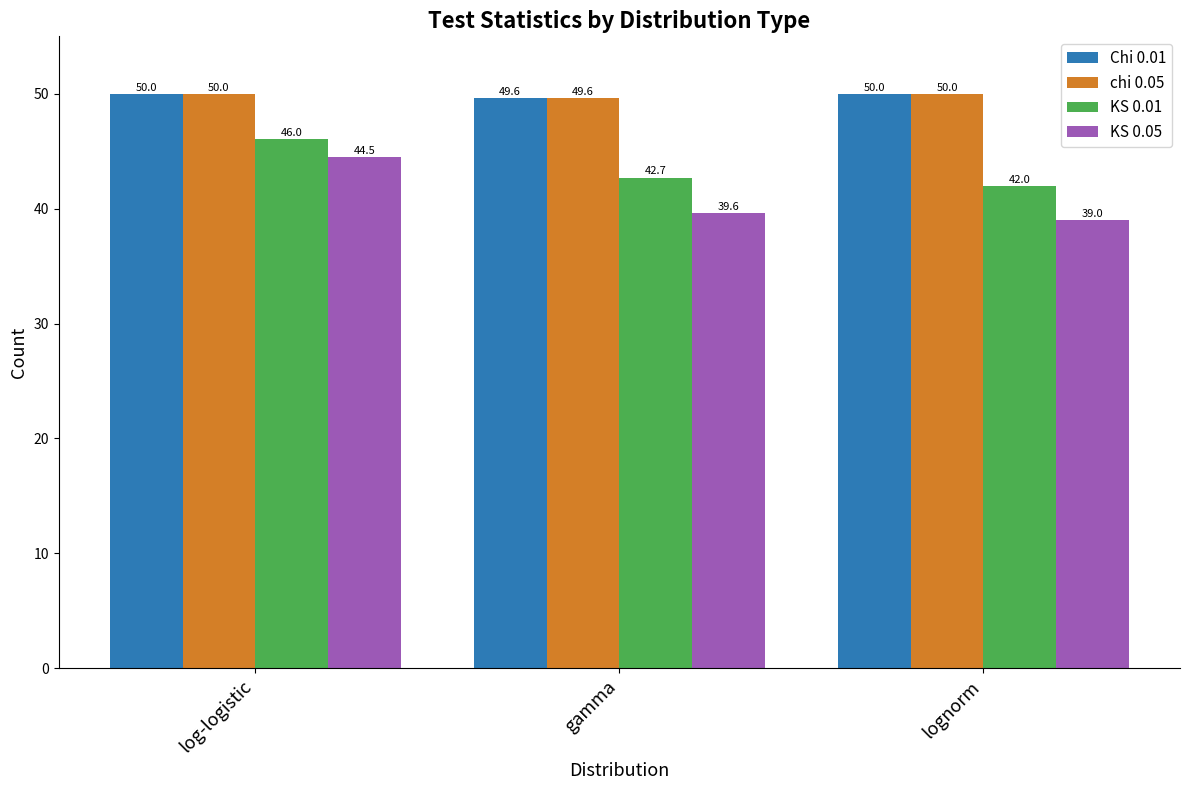

How many data points in KS 0.01 are above 42?

2